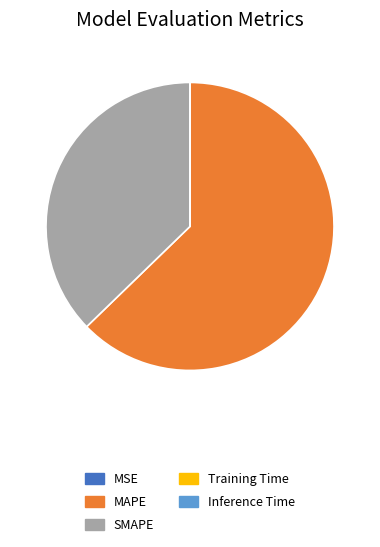

Is it true that SMAPE is 31% of the pie?

False